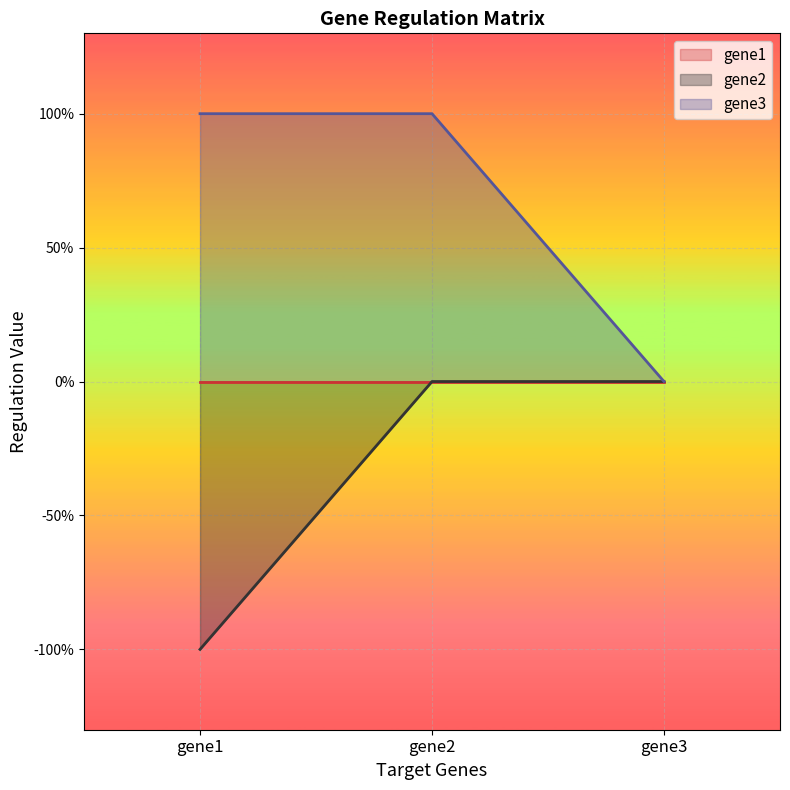

What is the sum of all gene3 values?

2